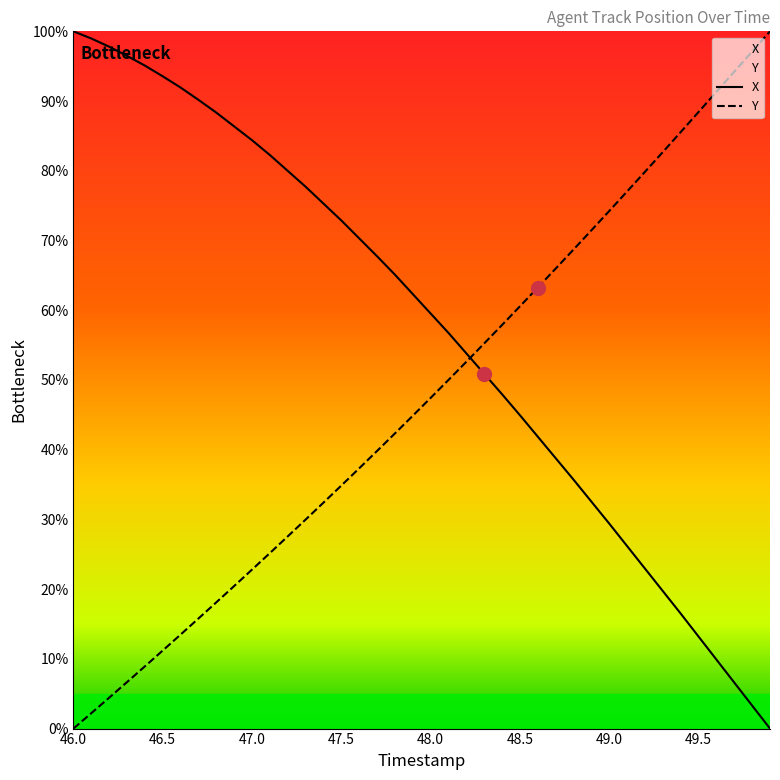

Does the chart have visible grid lines?

No